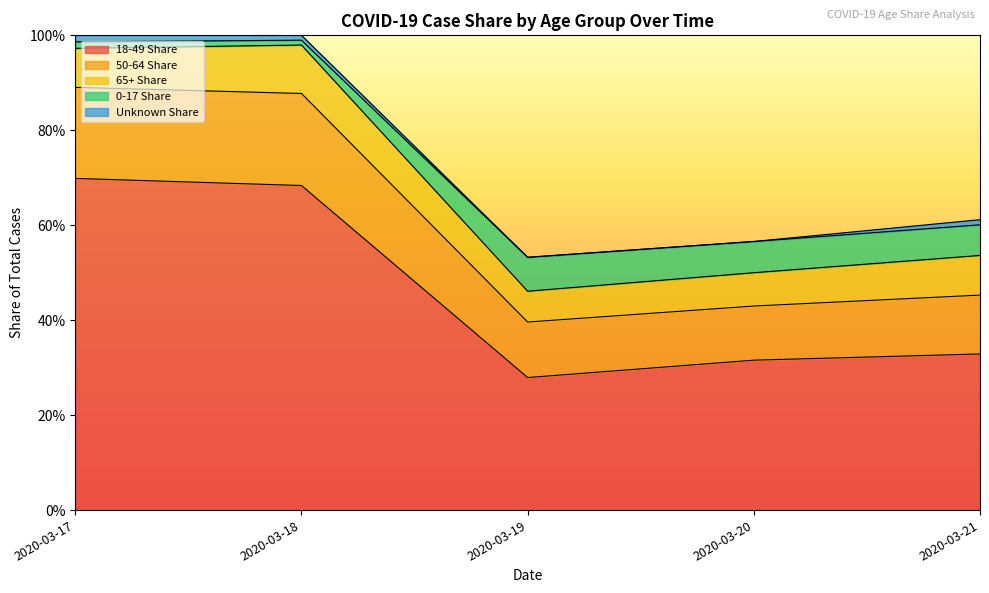

True or false: 0-17 Share and 18-49 Share intersect in this chart.

False